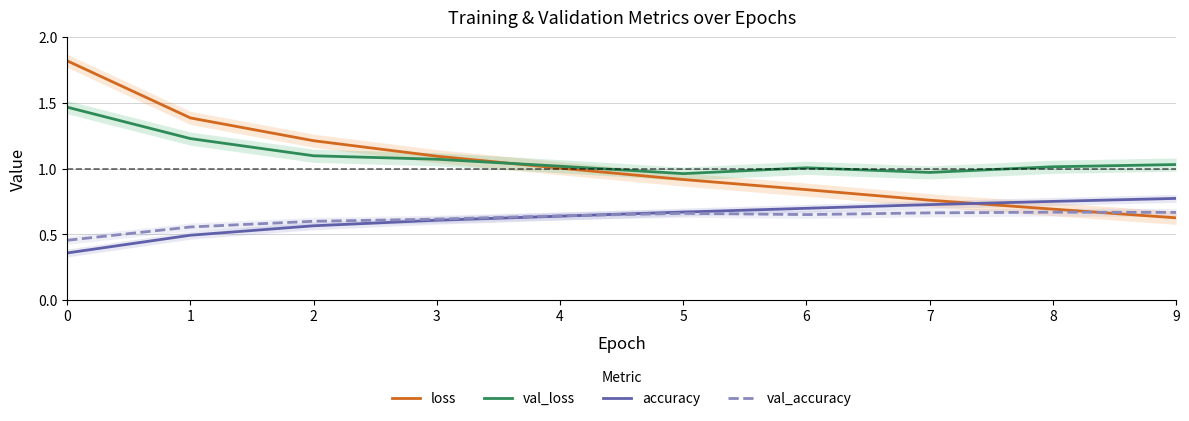

What are all the series names shown in the legend?

loss, val_loss, accuracy, val_accuracy